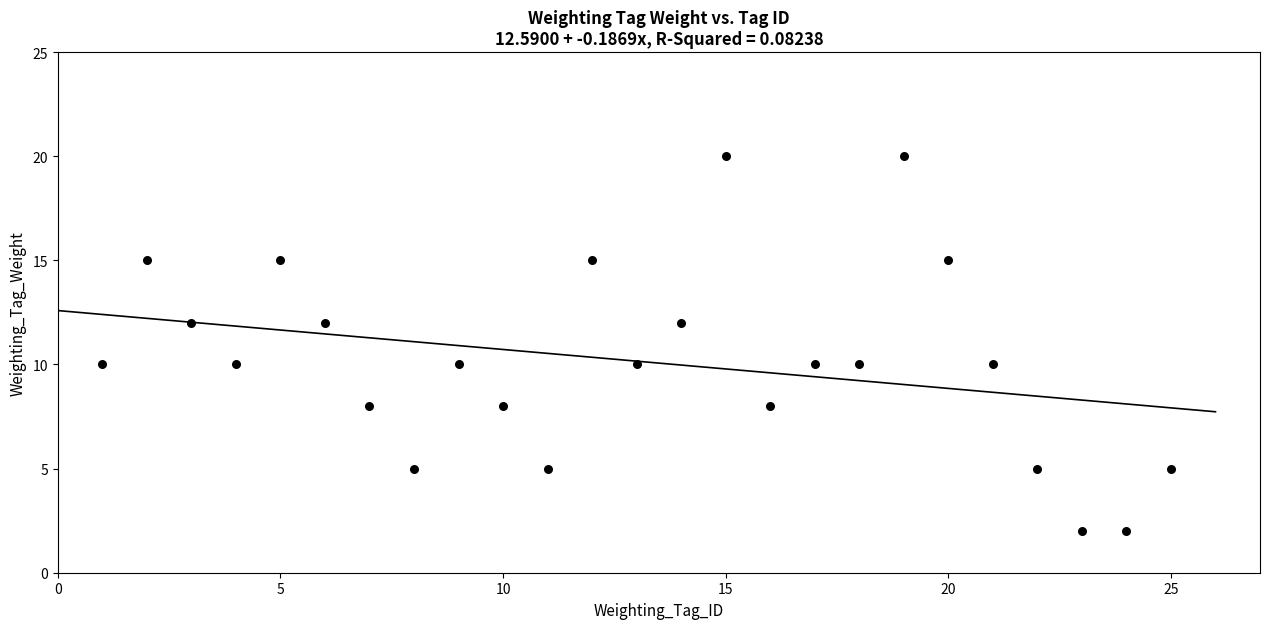

What is the range of Y values (max minus min)?

18